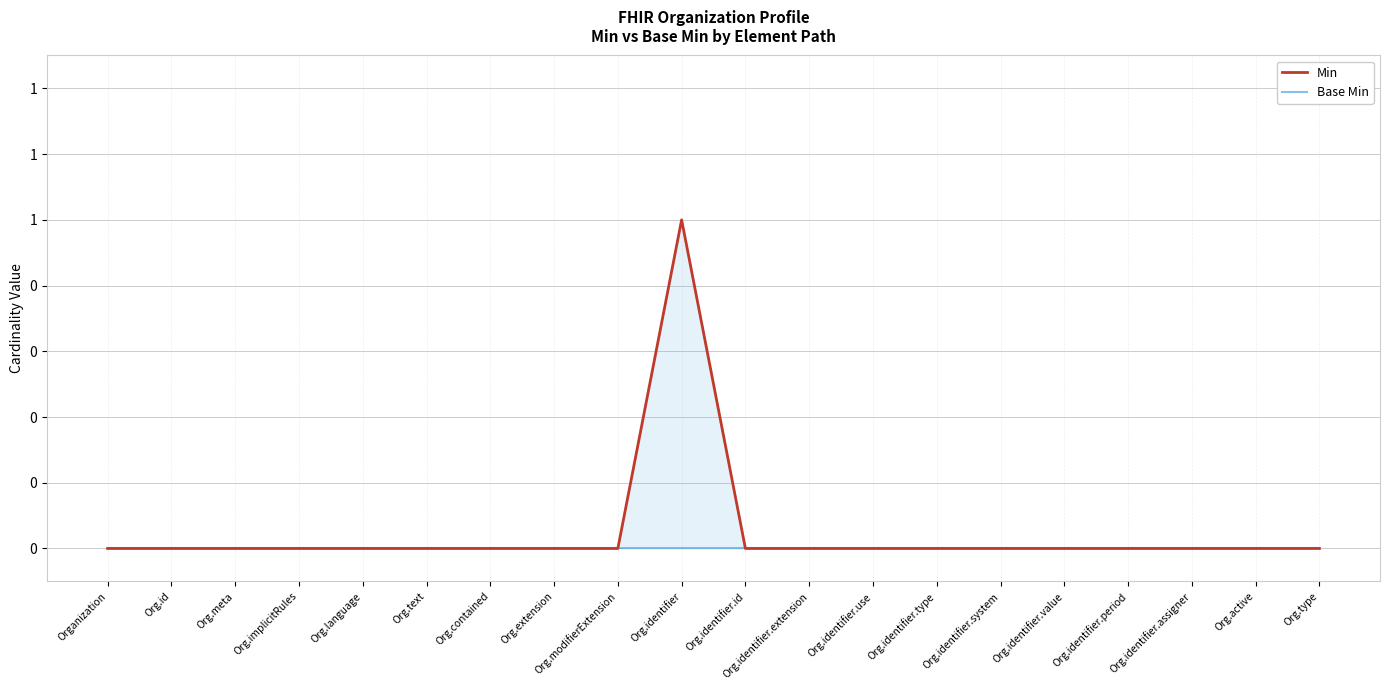

Rank the series at Org.language from lowest to highest value.

Min, Base Min